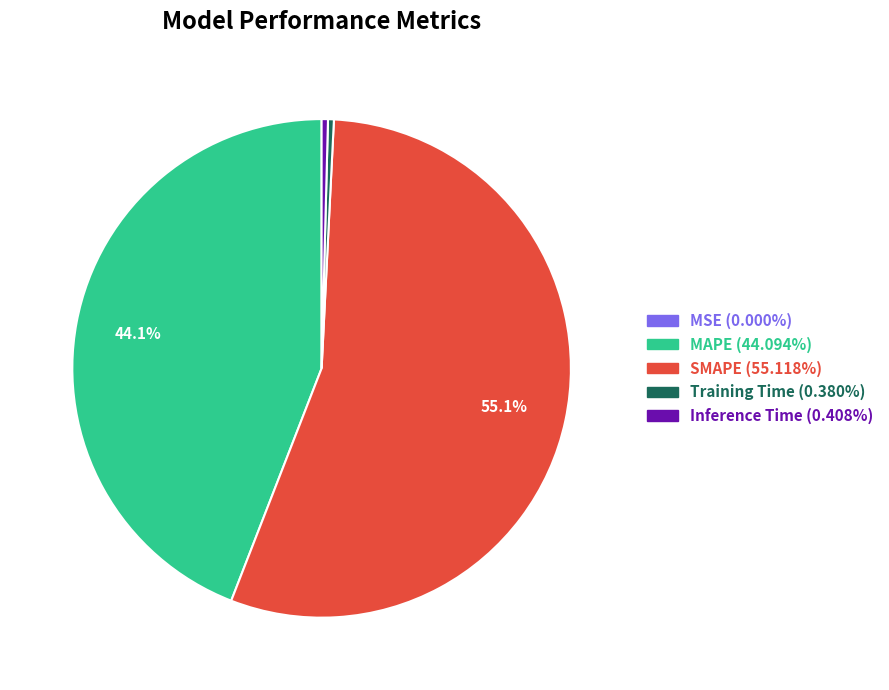

Which has a higher value, MAPE or SMAPE?

SMAPE